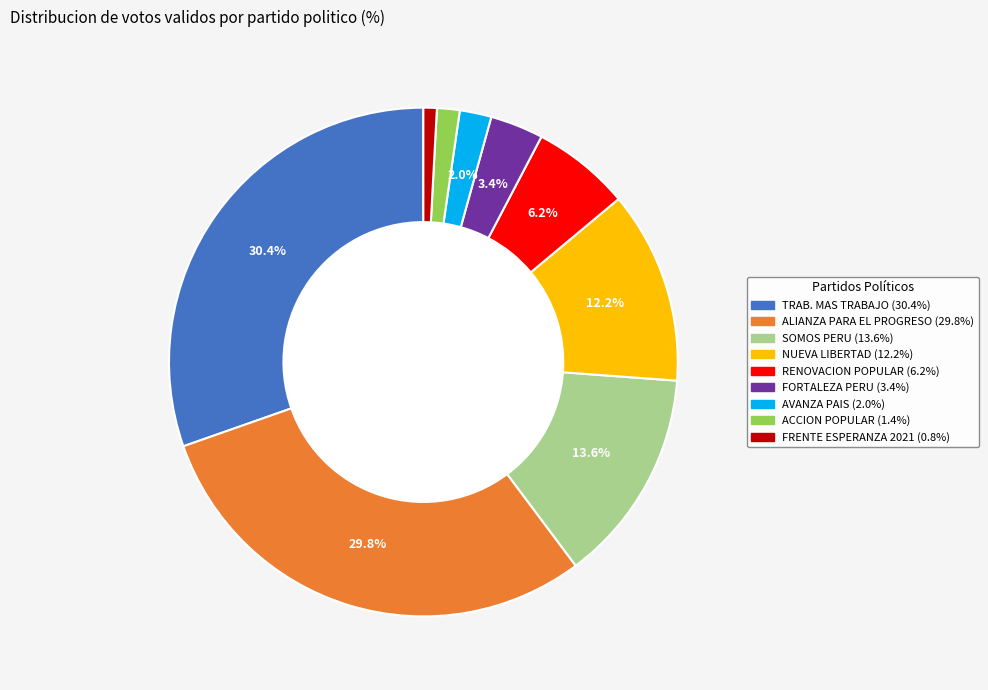

Does any single category account for the majority?

No